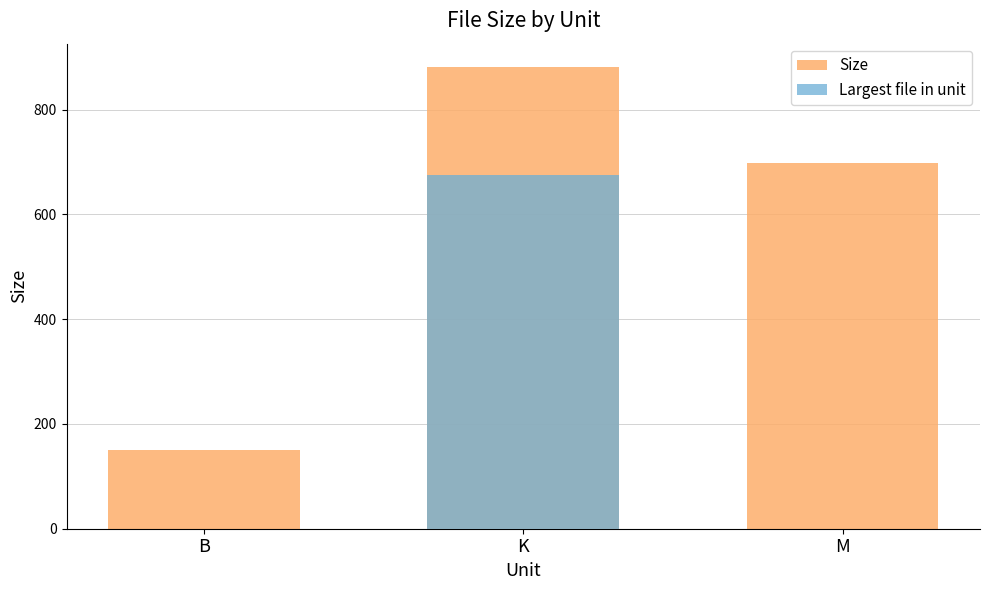

What is the spread (max minus min) of values at K?

205.9